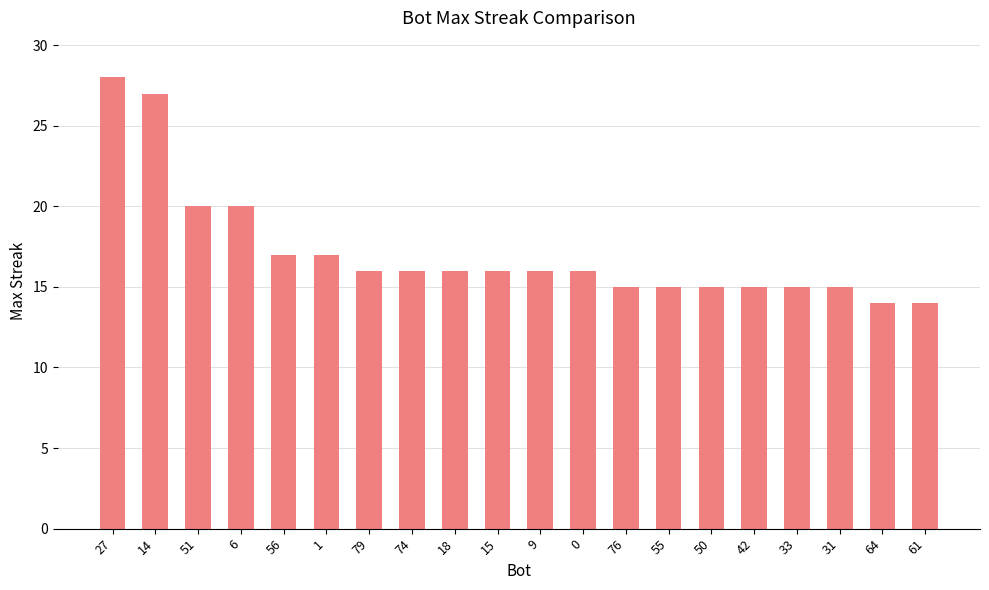

How many bars are there in total?

20